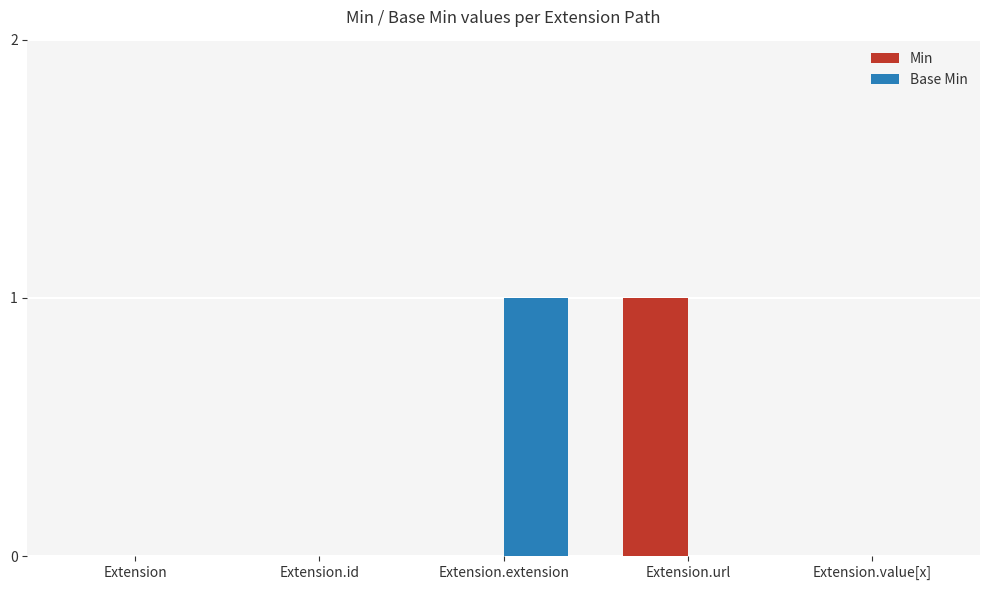

What is the maximum value shown in the chart?

1